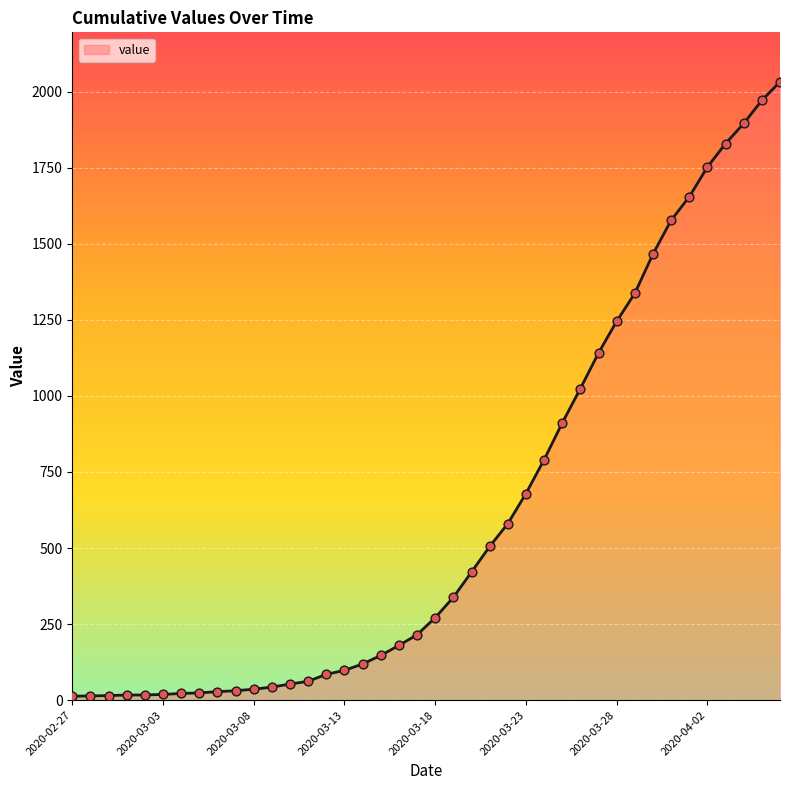

What is the ratio of the value at 20 to the value at 38?

0.1